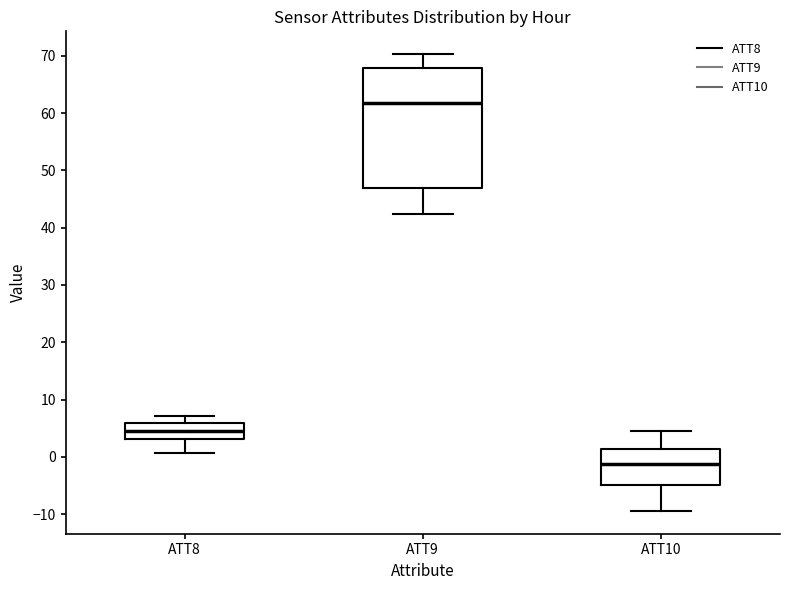

Which box's median line is the highest?

ATT9